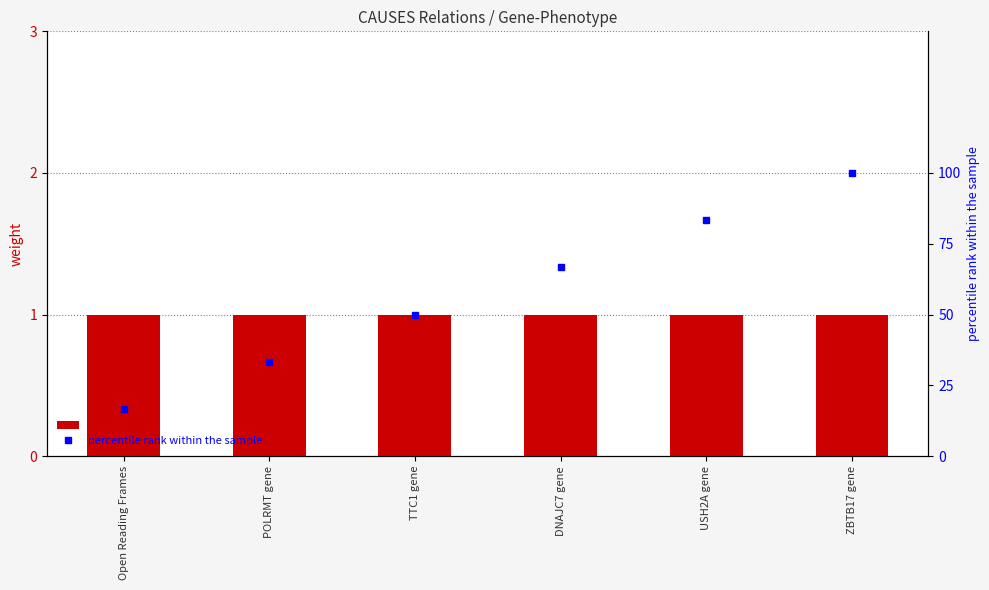

List the series in order of their overall mean, highest first.

percentile rank within the sample, weight